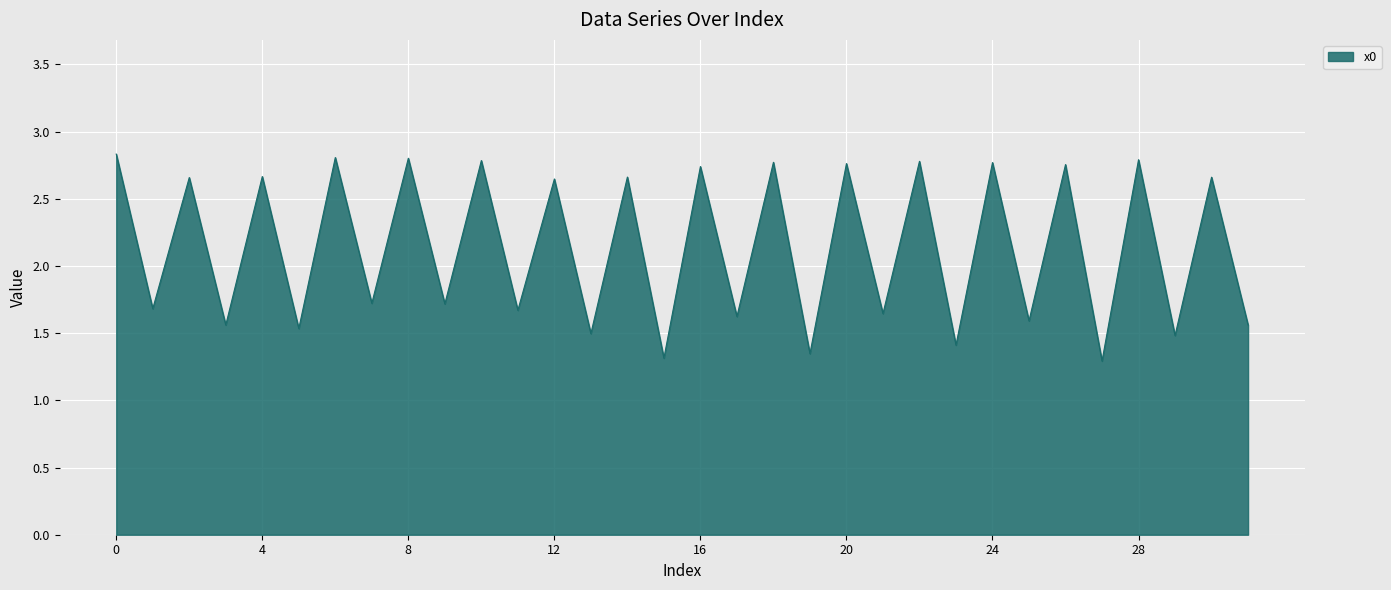

What is the difference between the maximum and minimum values?

1.5